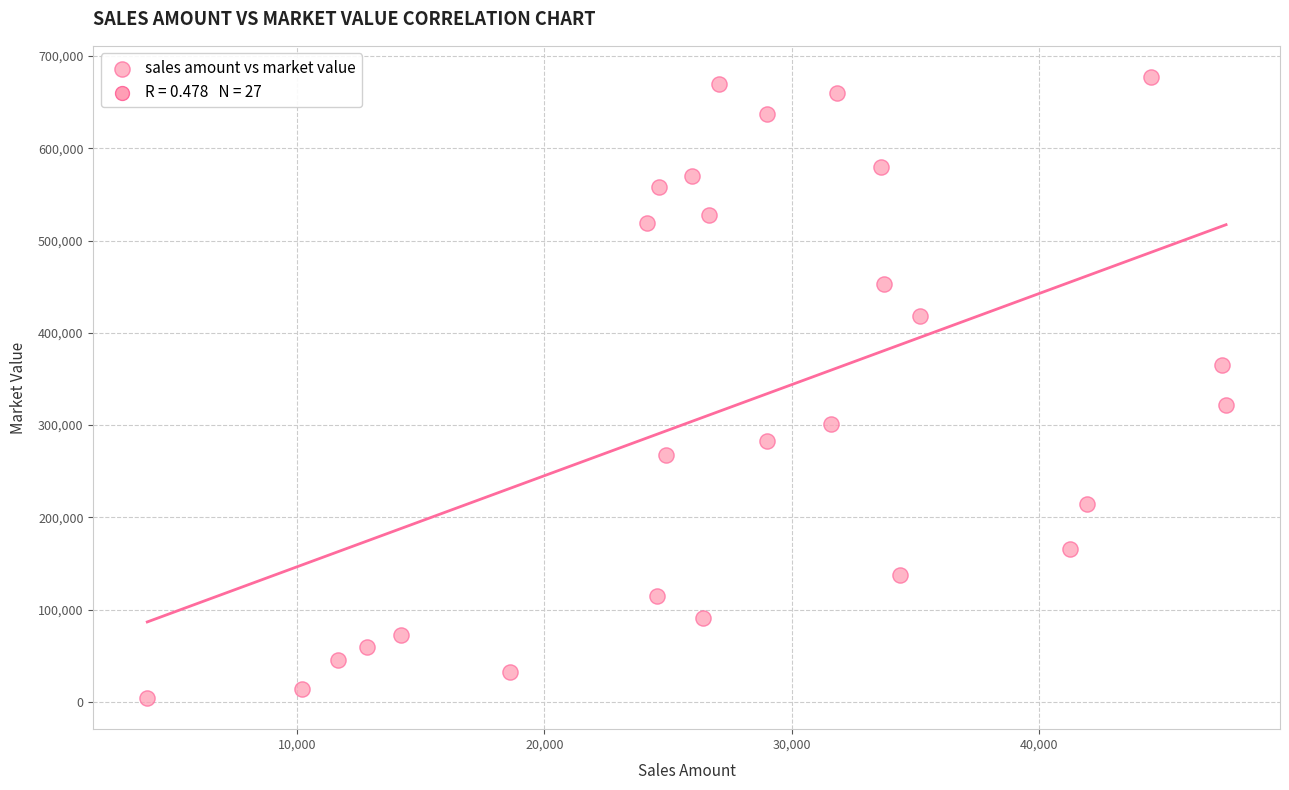

What is the range of X values (max minus min)?

43588.7